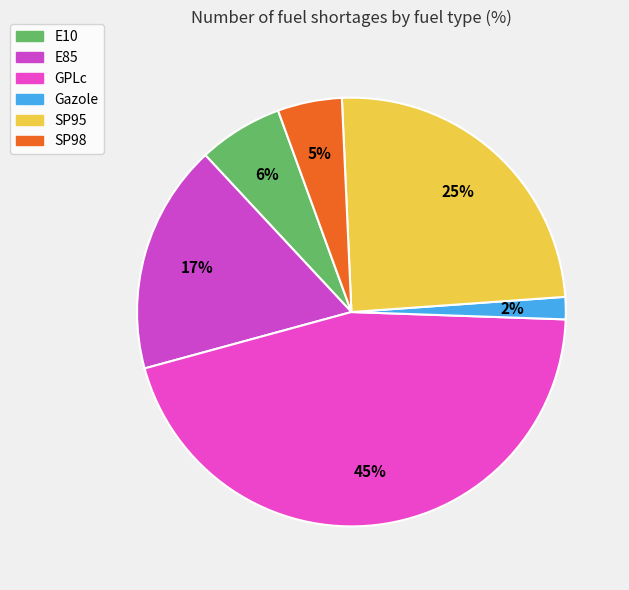

The SP98 slice represents 1% of the pie. True or false?

False